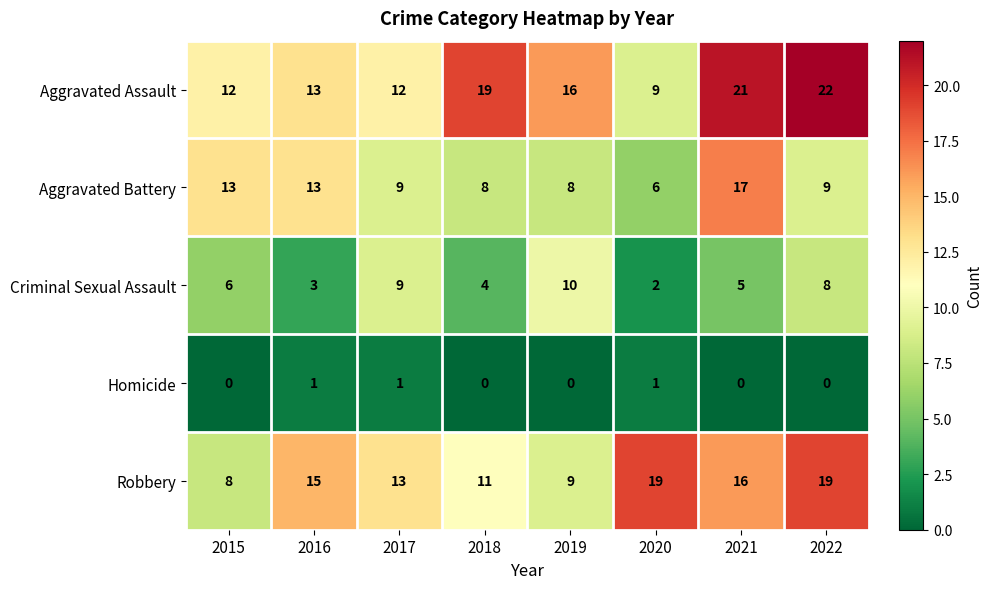

Which series has the largest range (max minus min)?

Aggravated Assault